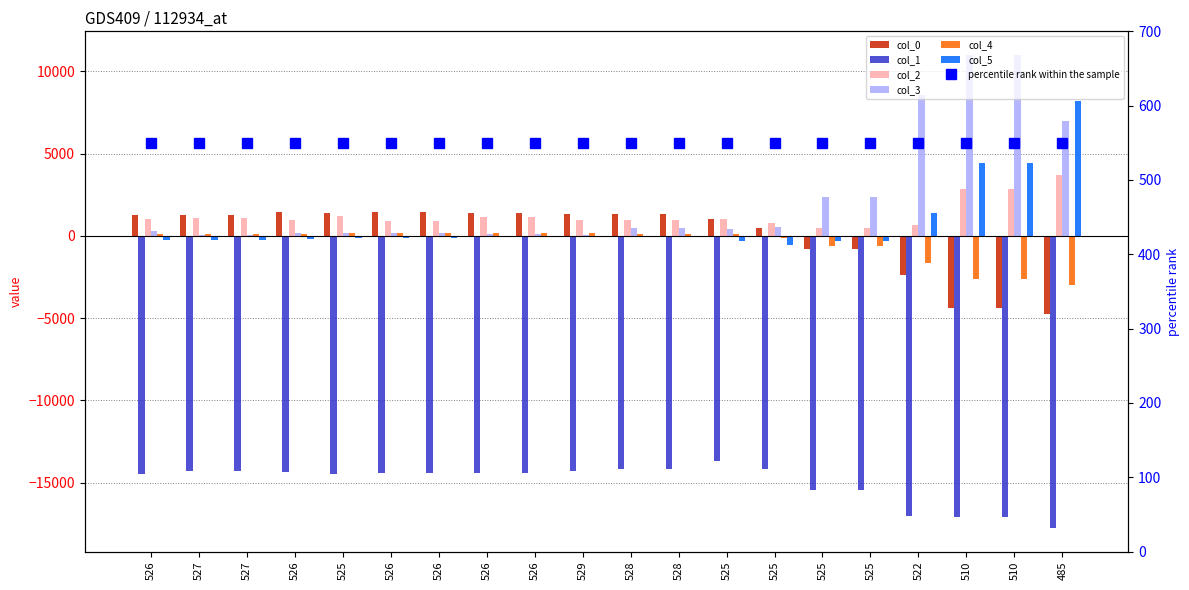

What is the approximate value of col_0 at 526, to the nearest 50?

1450